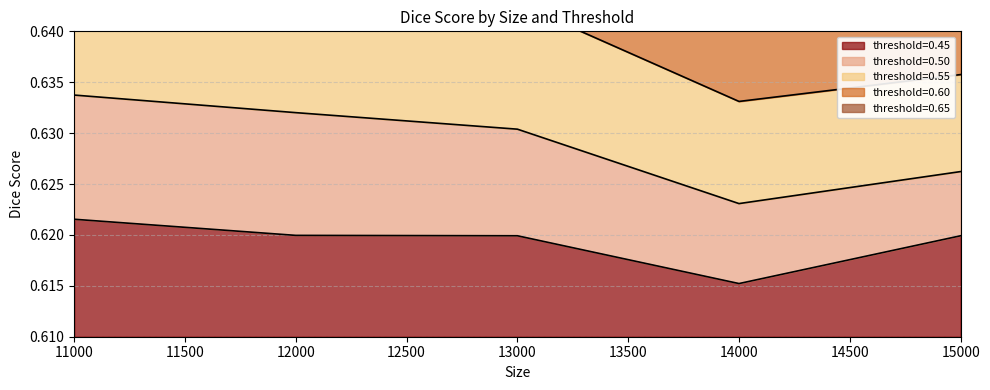

The value of threshold=0.45 at 13000 is 0.2. True or false?

False